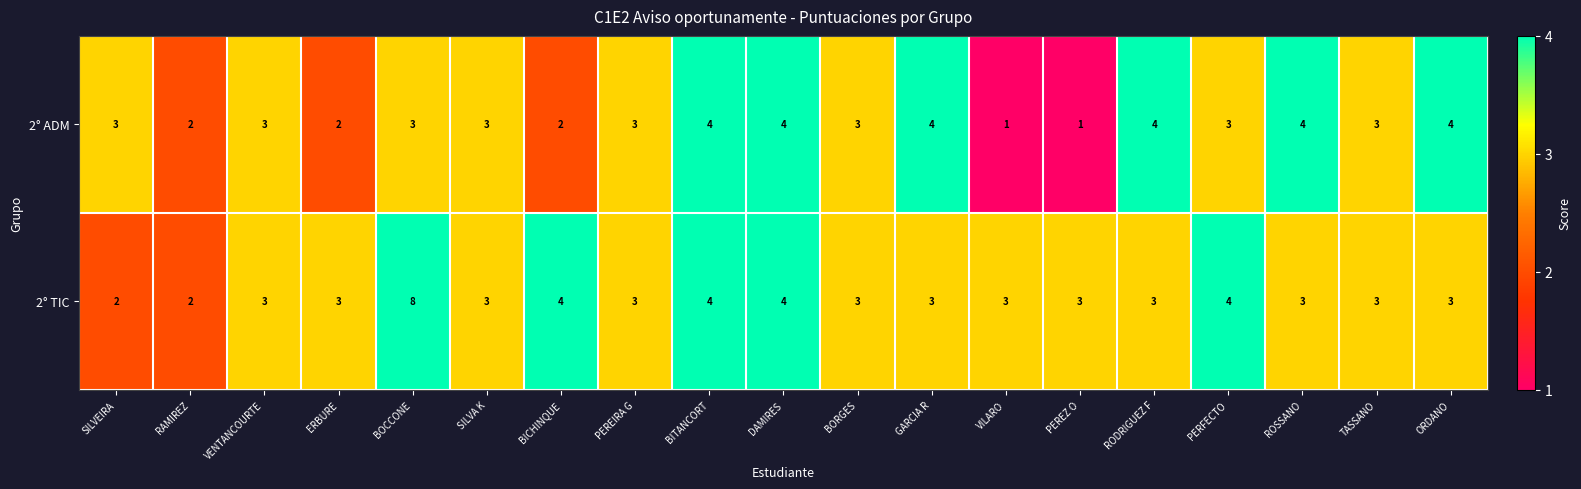

At which category does the chart reach its peak across all series?

BOCCONE